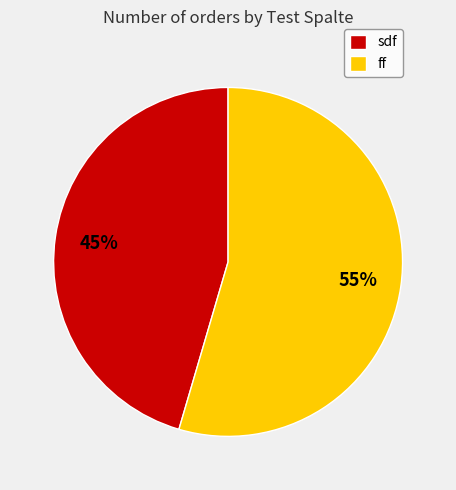

To the nearest percent, what is the average slice percentage?

50%